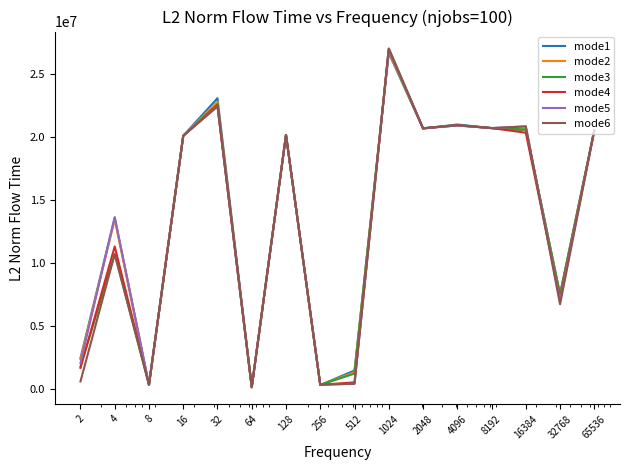

What is the greatest value displayed?

27058215.4